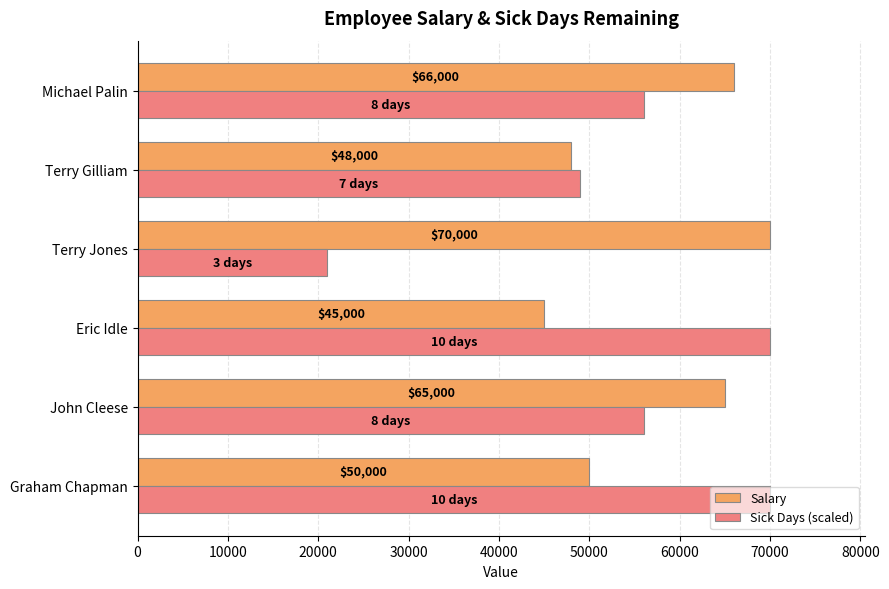

True or false: Sick Days (scaled) has a value of 40637 at Graham Chapman.

False